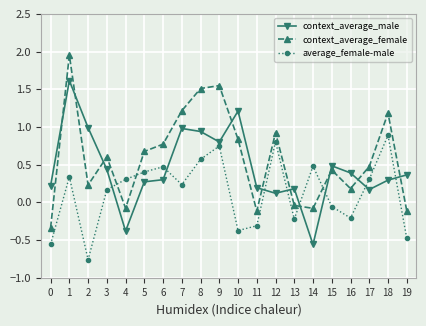

Between 9 and 14, which series saw the biggest shift?

context_average_female